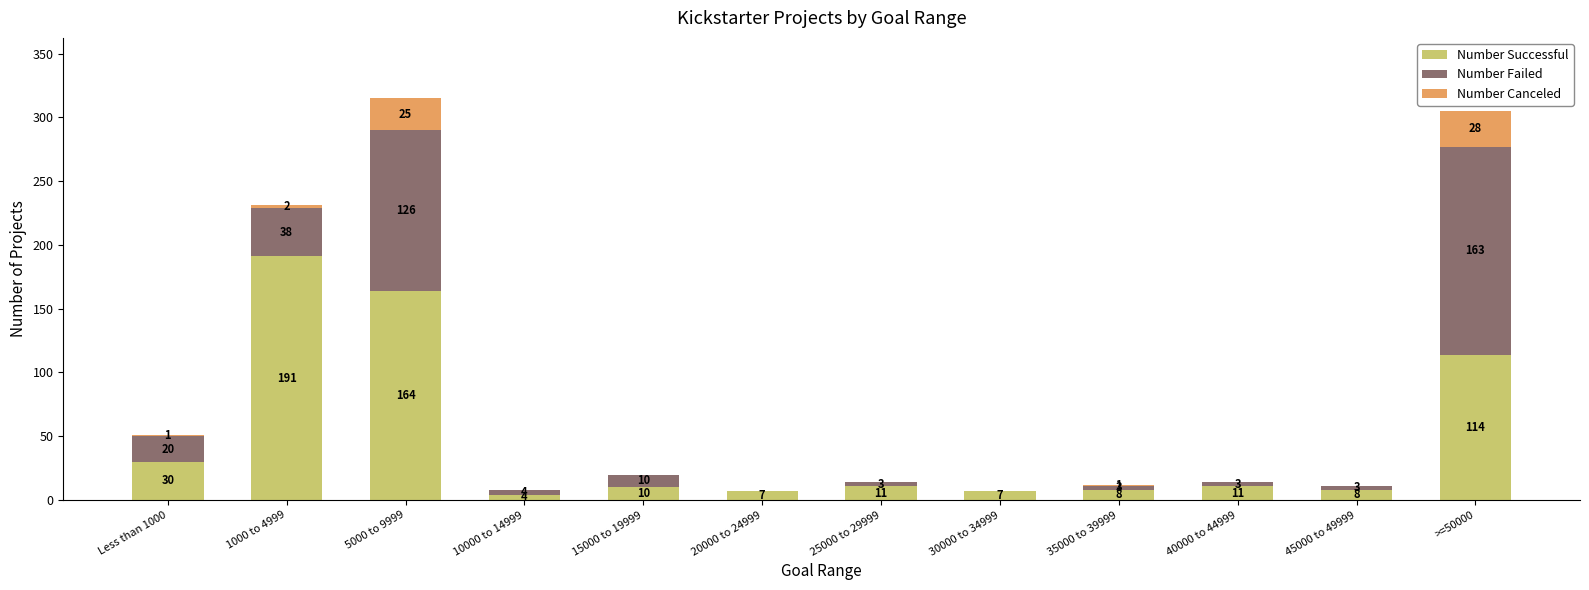

At which category is the sum across all series the highest?

5000 to 9999